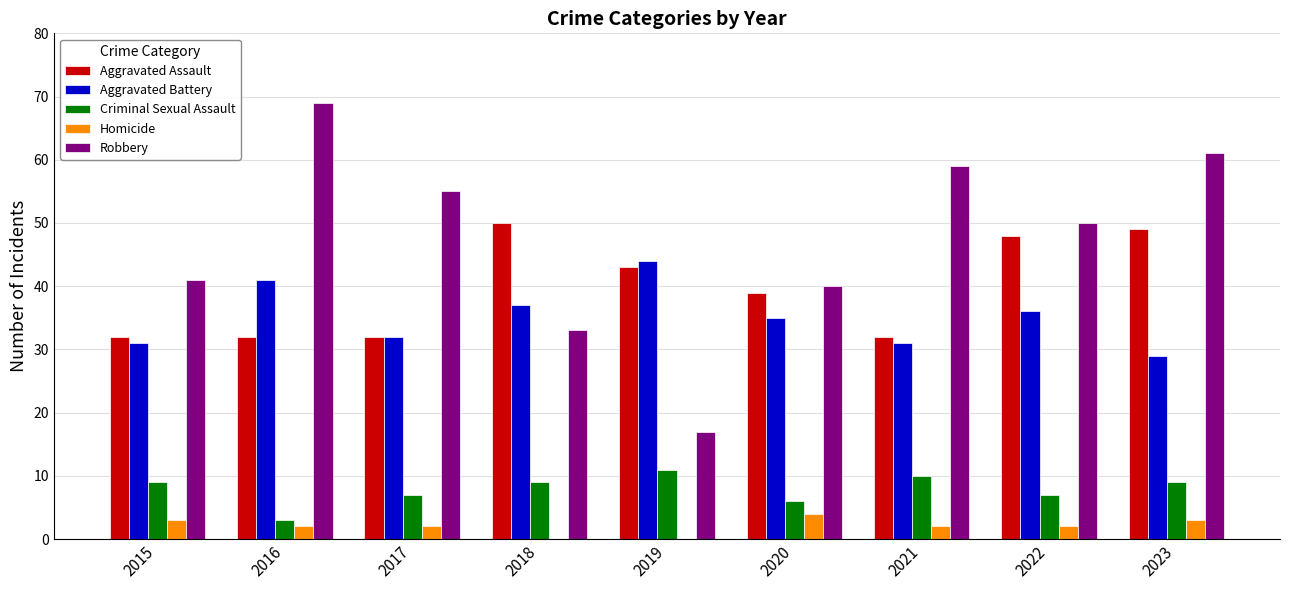

Which label corresponds to the largest value in the chart?

2016